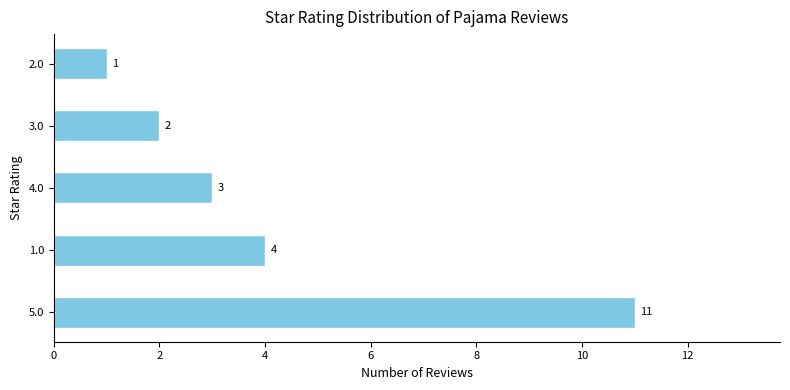

What is the difference between the maximum and minimum values?

10